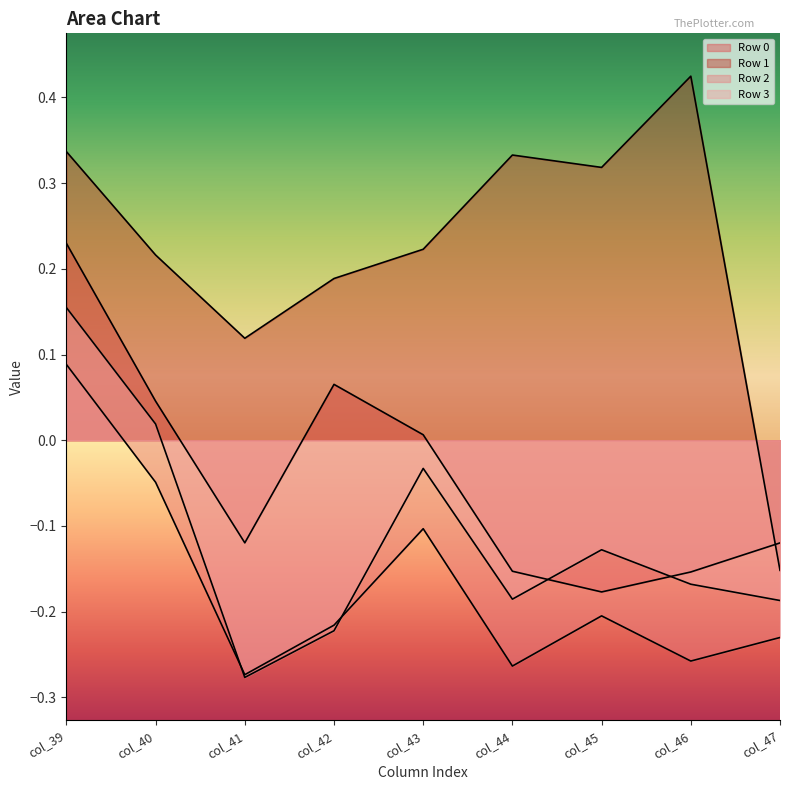

The value of Row 0 at col_42 is 0.1. True or false?

False